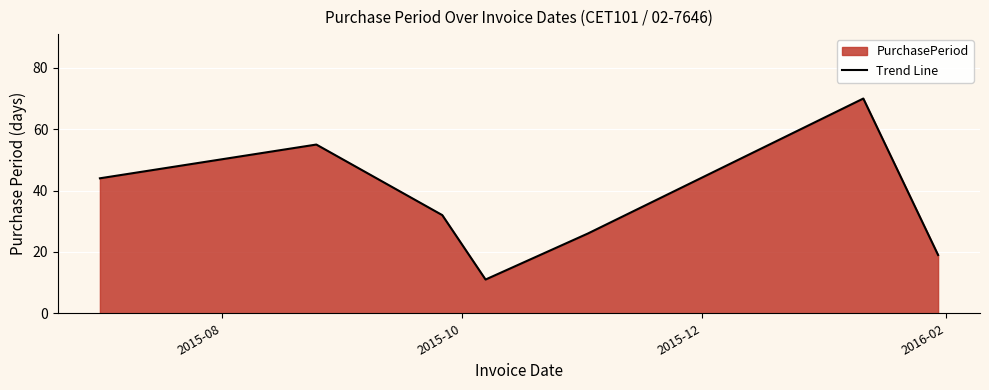

What is the smallest value displayed?

11